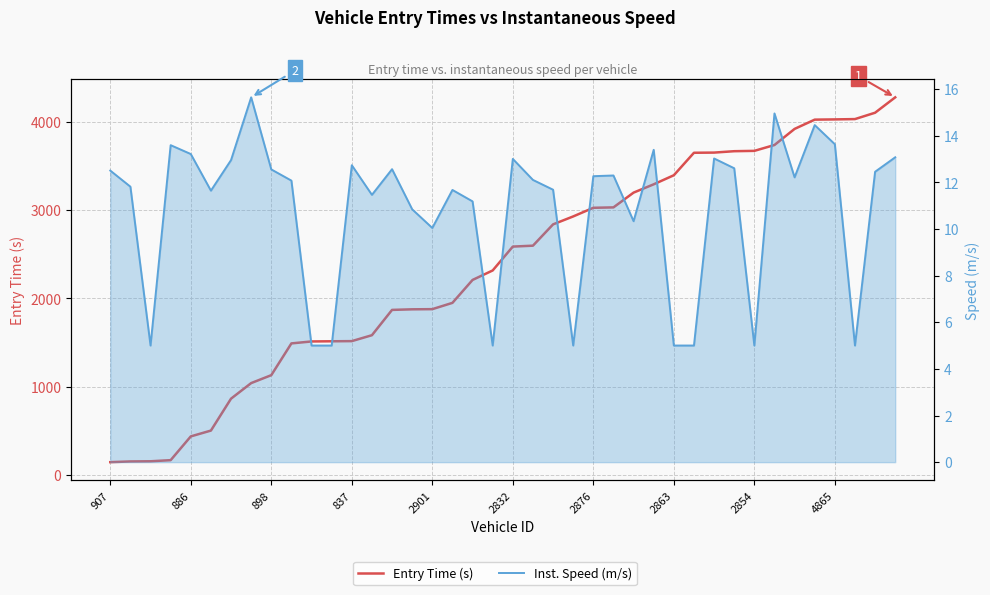

At which label does Entry Time (s) first exceed 2586?

2832